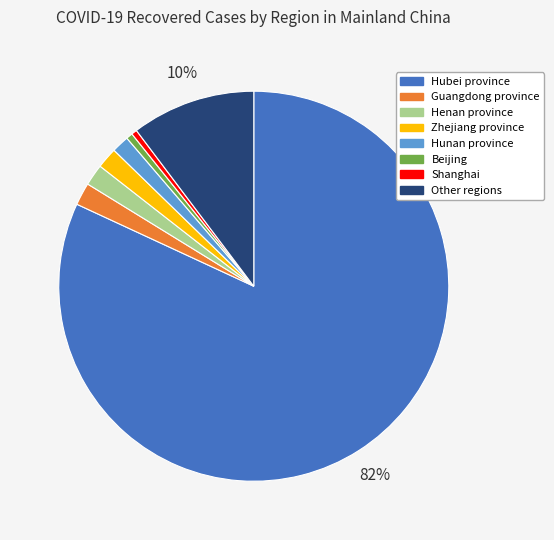

Approximately how many times larger is the value at Other regions compared to Hubei province?

0.1